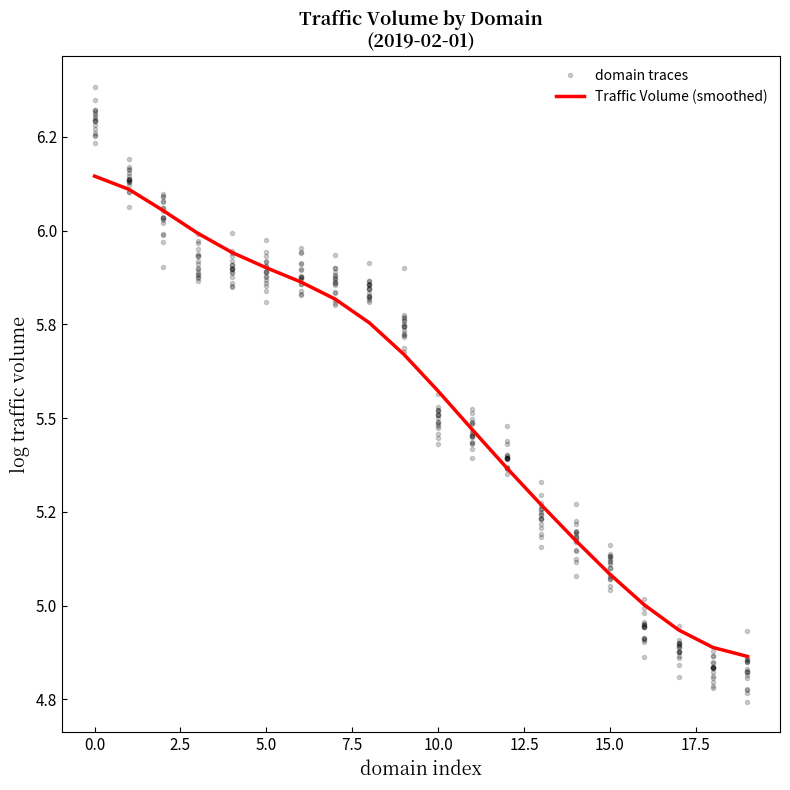

Which series has the largest total across all categories?

Traffic Volume (smoothed)